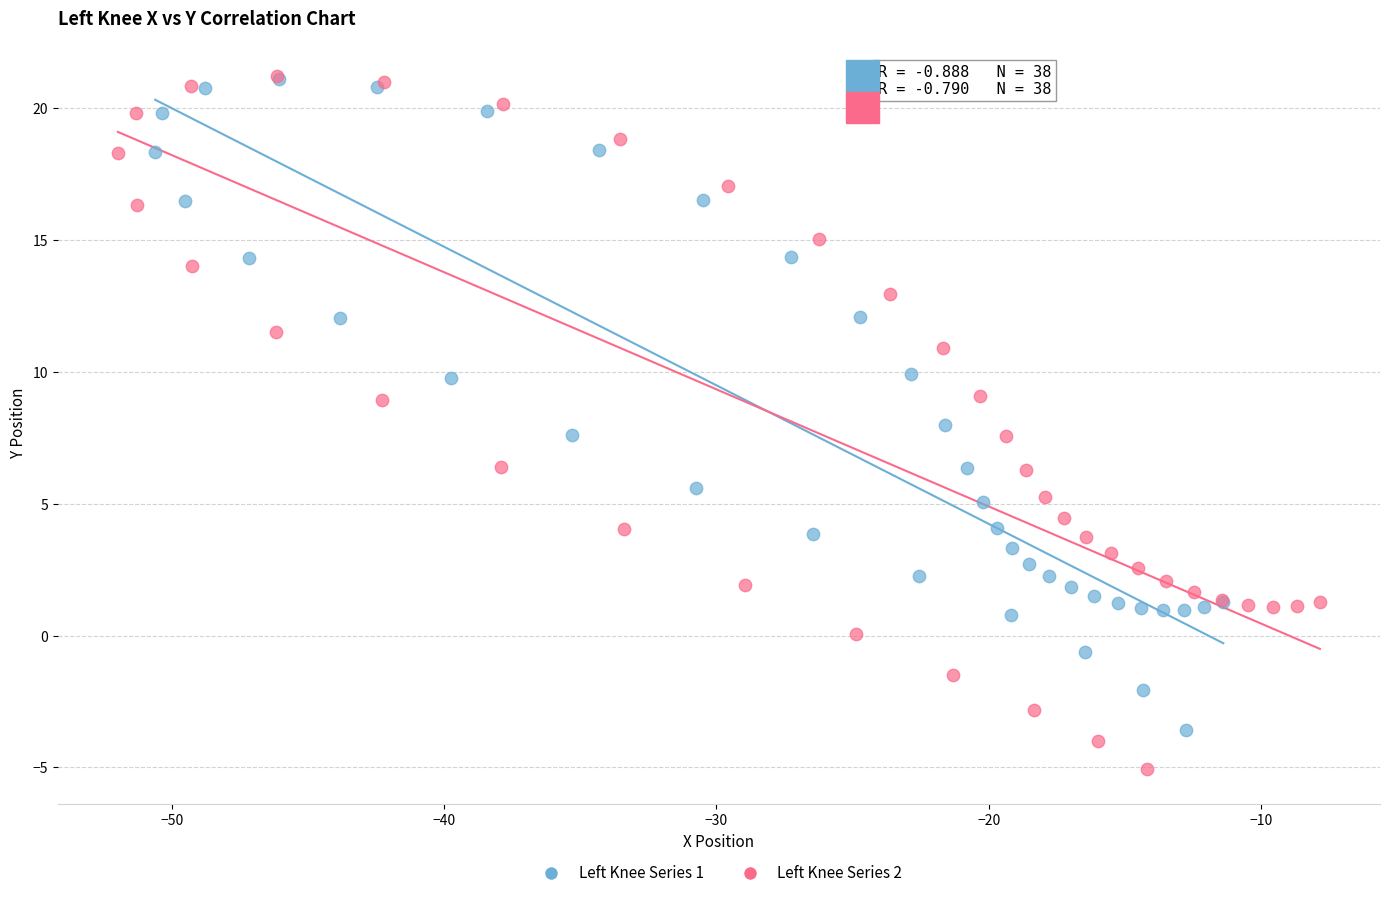

Which series reaches the minimum Y coordinate?

Left Knee Series 2